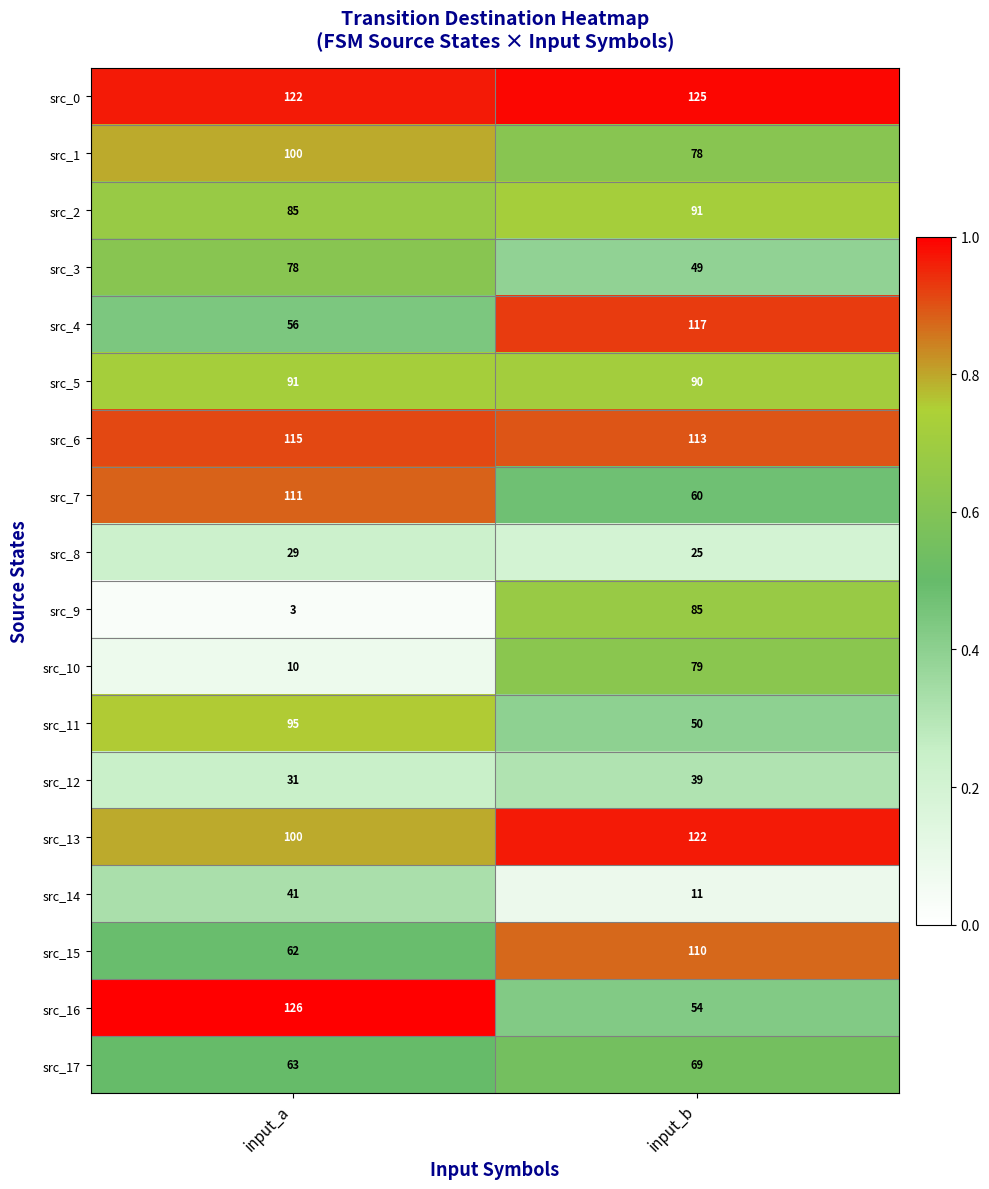

What is the total value across all series at input_b?

1367